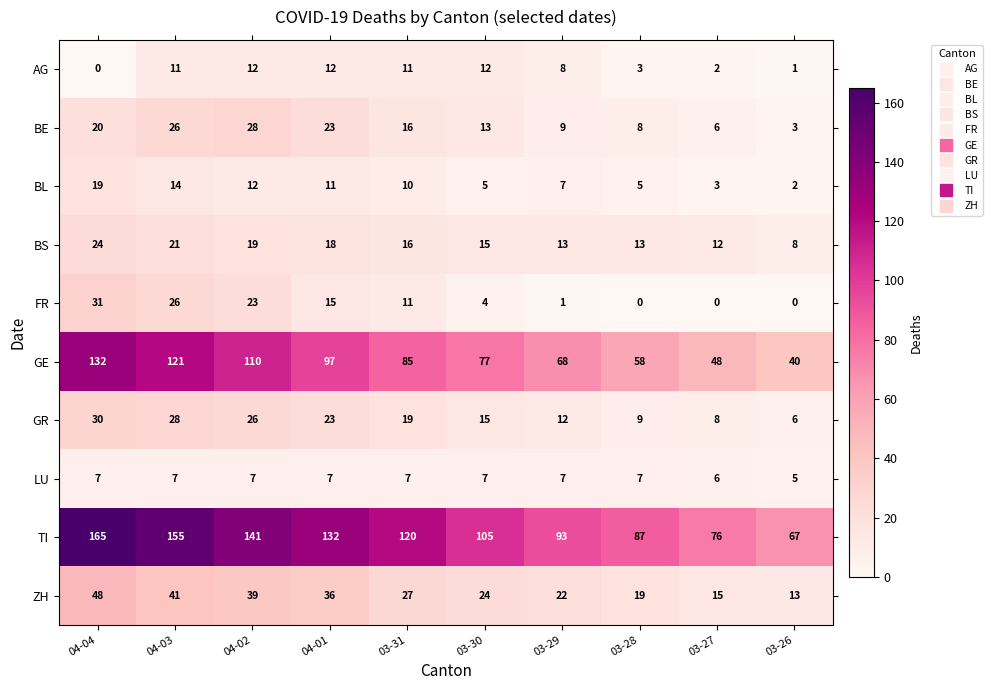

Rank the series at 03-28 from lowest to highest value.

FR, AG, BL, LU, BE, GR, BS, ZH, GE, TI